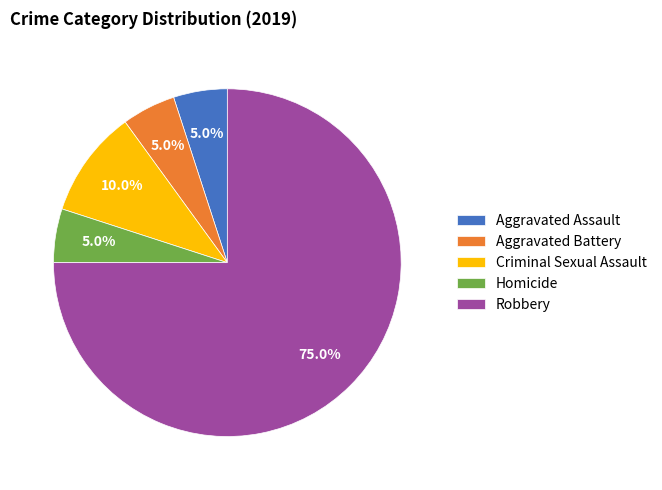

Count the number of slices in the pie.

5